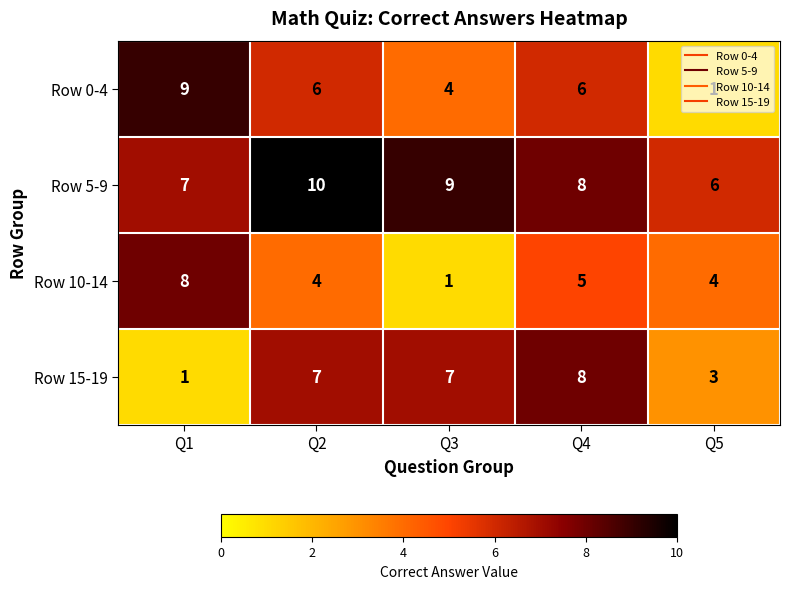

Rank the categories by Row 5-9 value from lowest to highest.

Q5, Q1, Q4, Q3, Q2